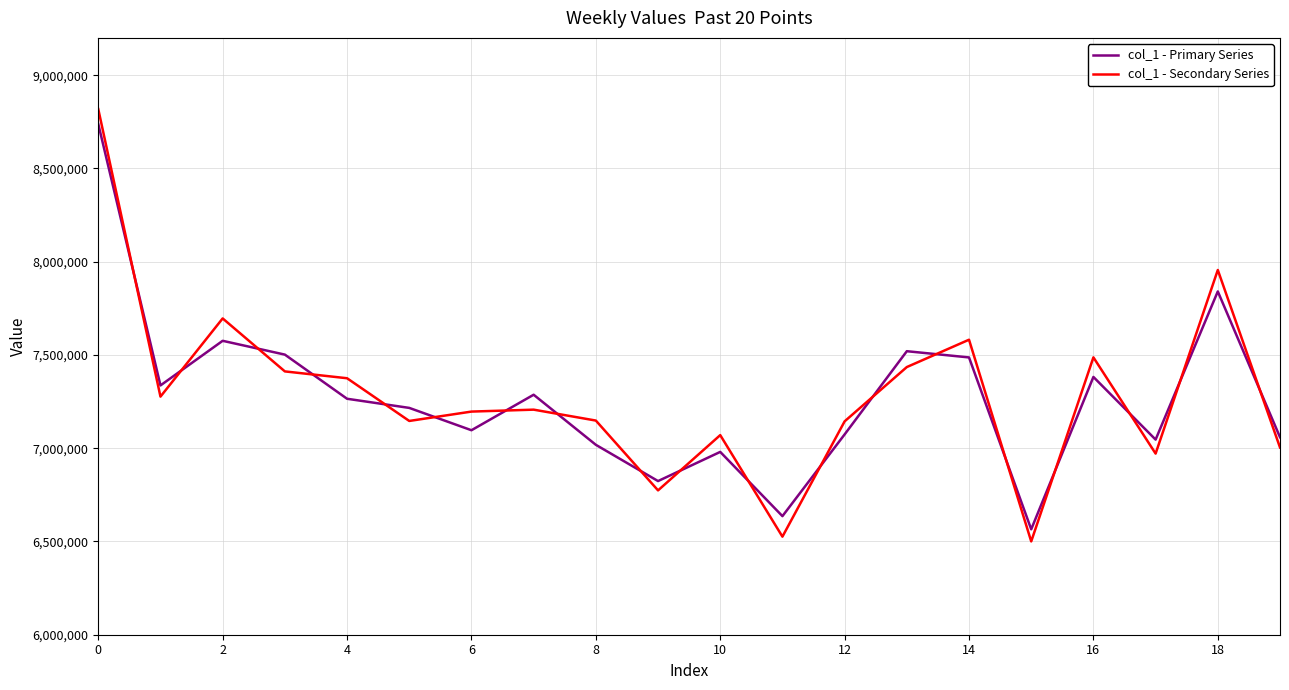

What is the maximum value for col_1 - Primary Series?

8738016